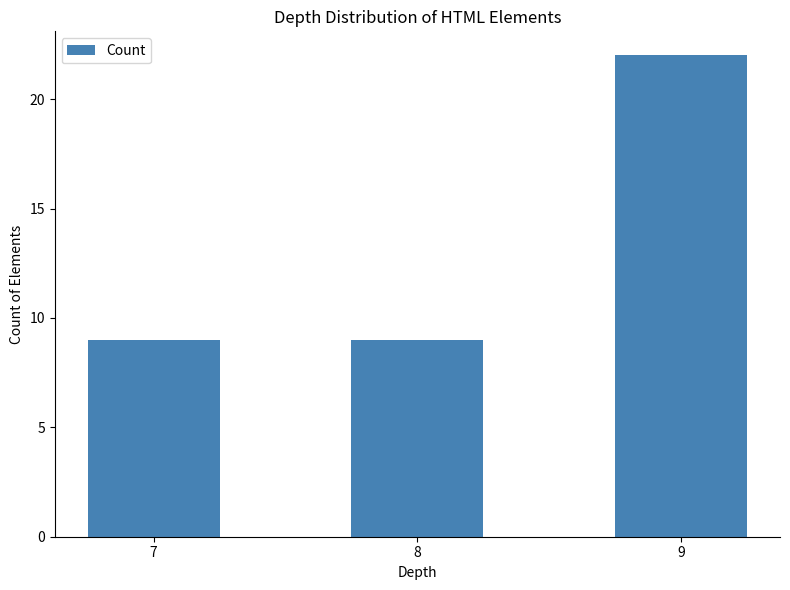

What is the value of the 3rd bar from the left?

22